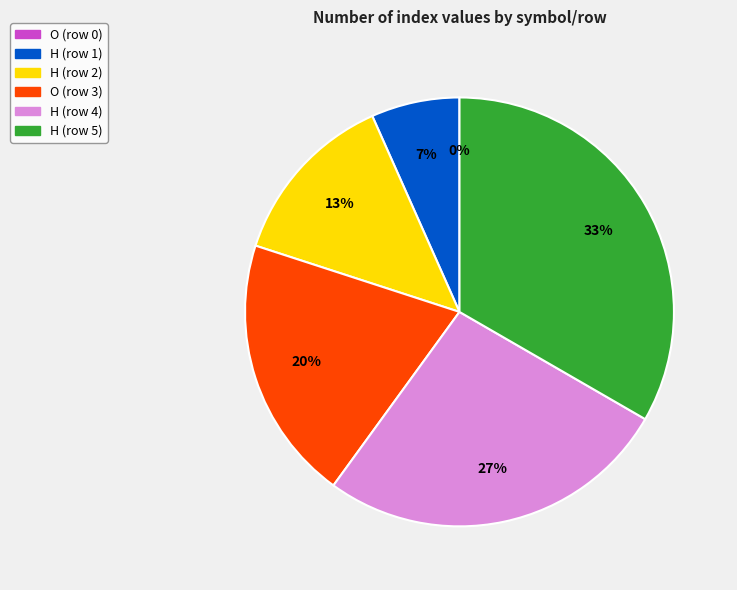

To the nearest percent, what is the combined percentage of H (row 2) and H (row 4)?

40%